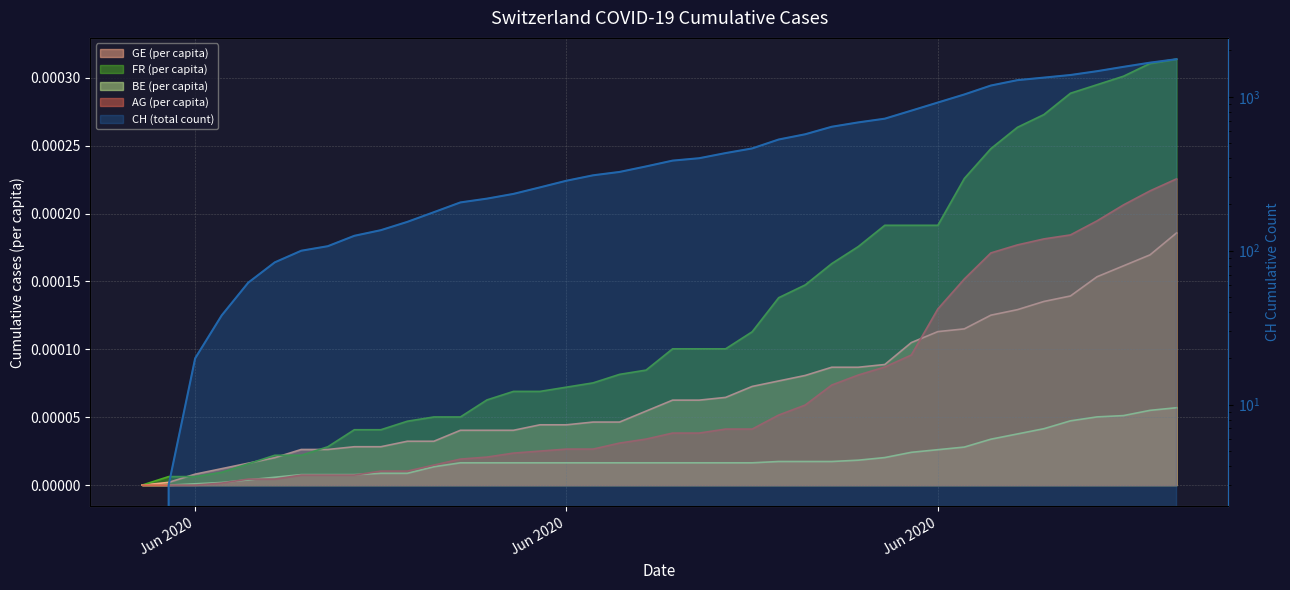

True or false: GE_pc and BE_pc intersect in this chart.

False